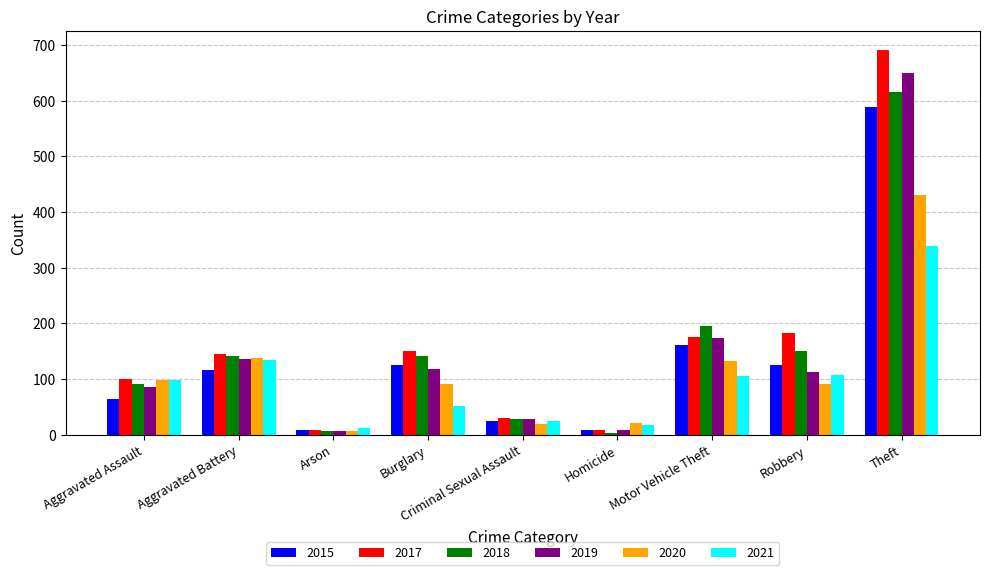

Which series has the largest total across all categories?

2017